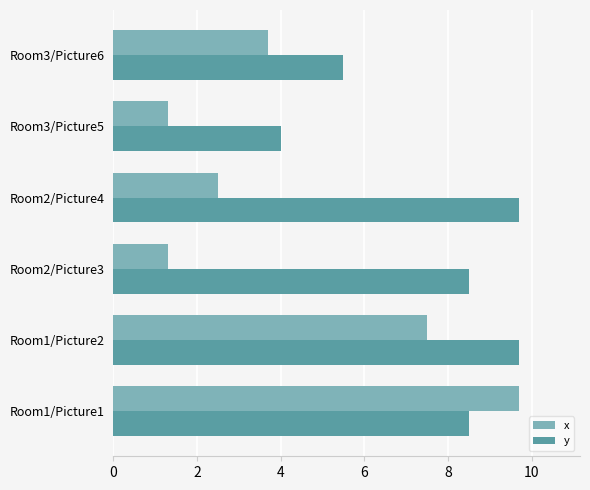

What is the spread (max minus min) of values at Room1/Picture1?

1.2